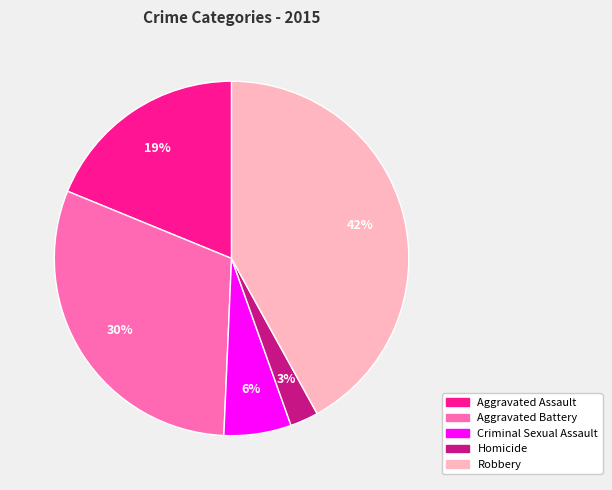

To the nearest percent, what is the difference between the Aggravated Assault and Robbery slice percentages?

23%